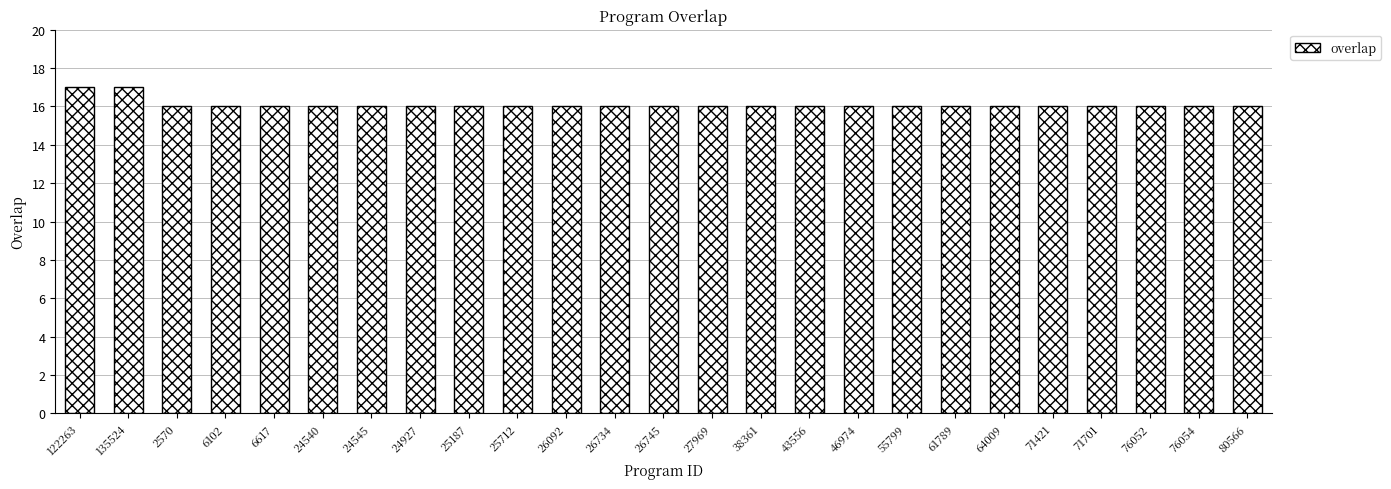

How many categories are shown in the chart?

25